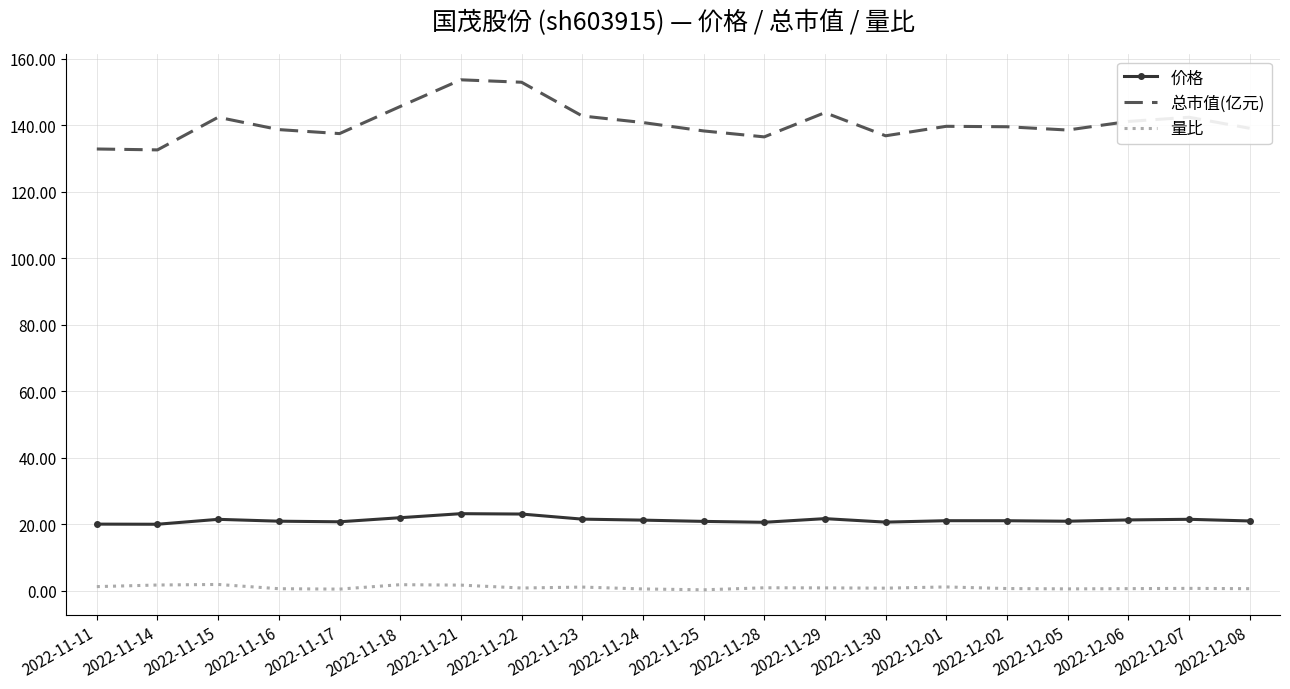

Rank the series by their maximum value, from highest to lowest.

总市值(亿元), 价格, 量比